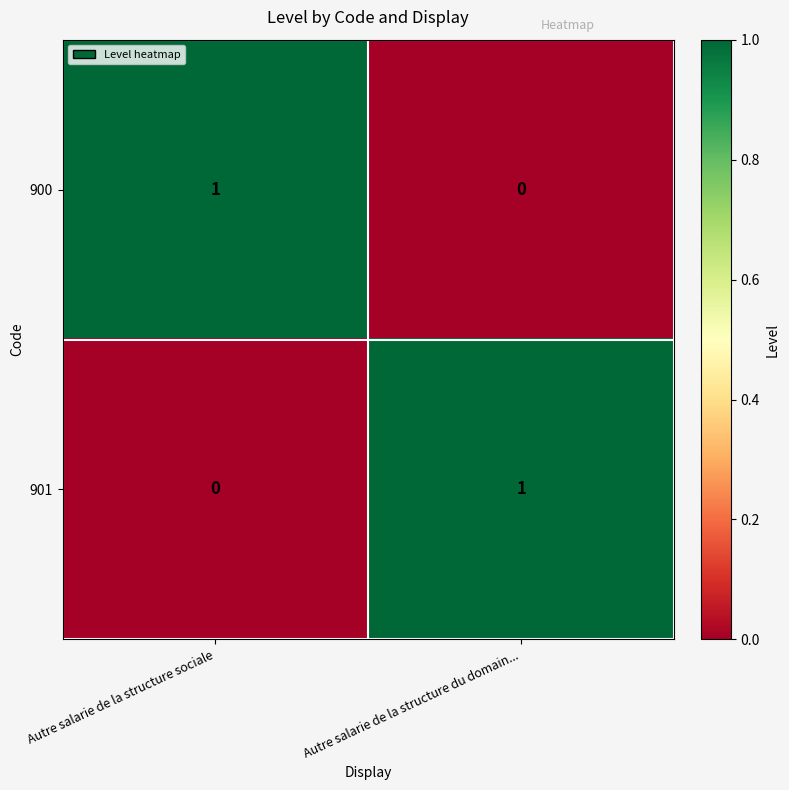

Rank the series at Autre salarie de la structure sociale from lowest to highest value.

901, 900